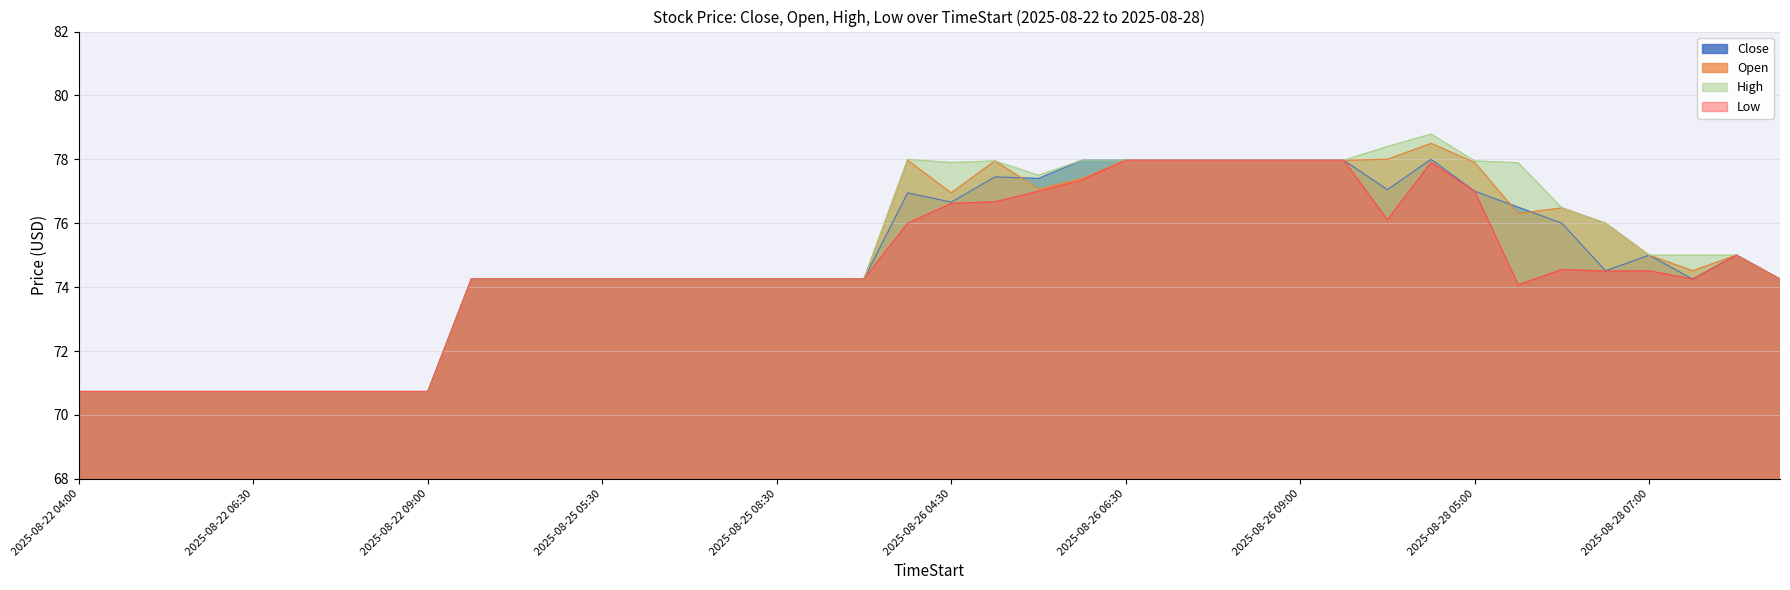

Where is the first local minimum for Open?

2025-08-26 04:30